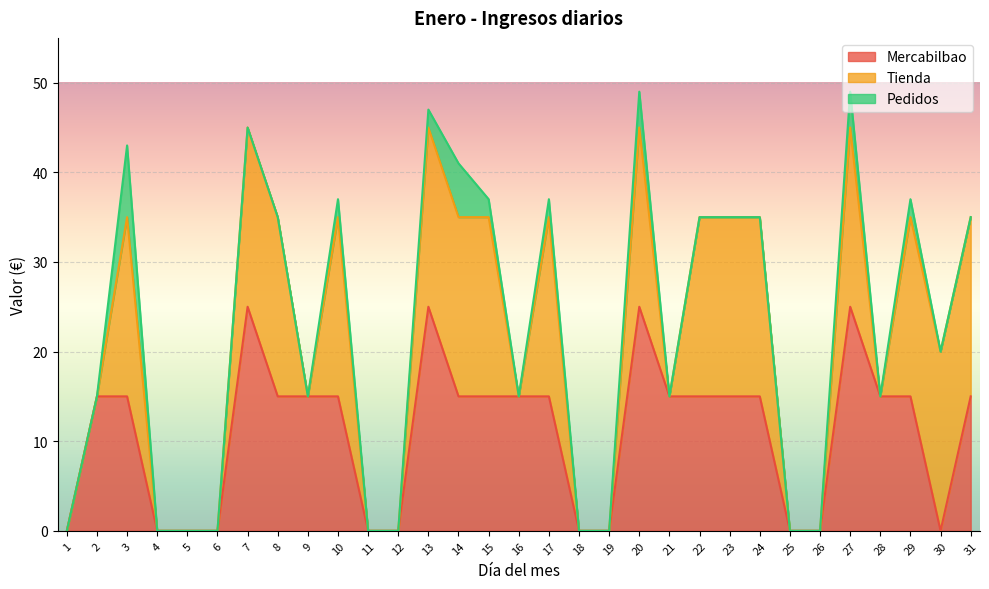

What is the value of the Tienda point at the 10th from the left?

20